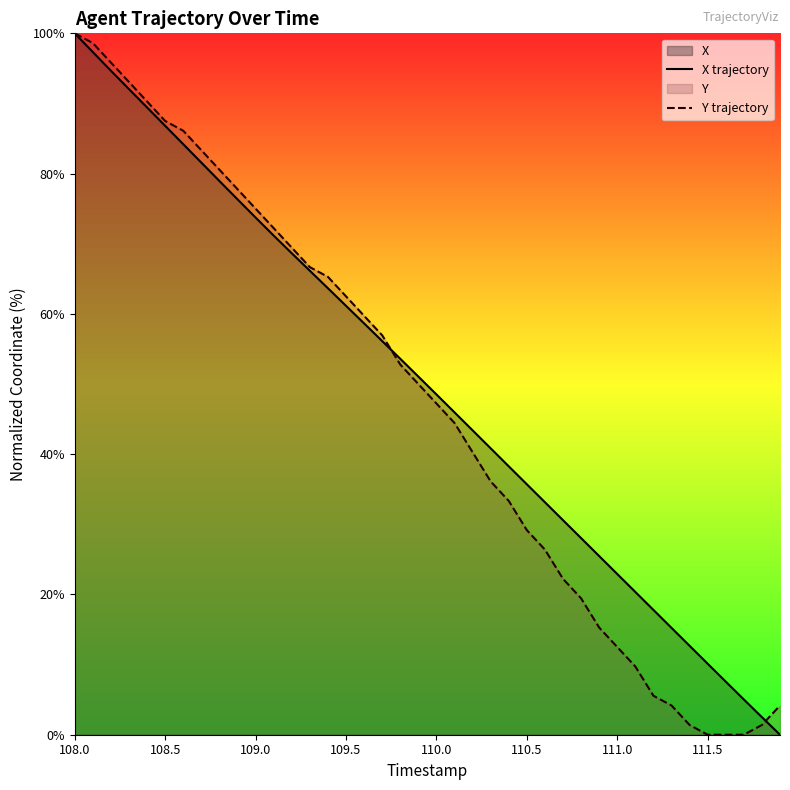

What is the difference between the highest and lowest values at 110.5?

6.5